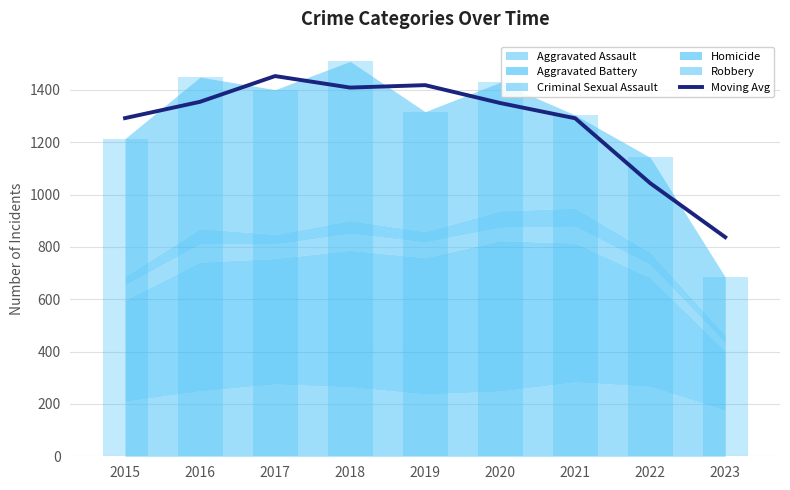

What is the change in value from 2016 to 2019?

+63.7